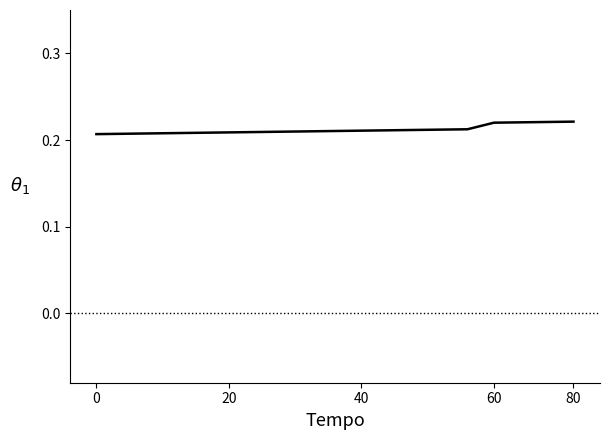

Reading left to right, transcribe all the data shown in this chart.

0.2	0.2	0.2	0.2	0.2	0.2	0.2	0.2	0.2	0.2	0.2	0.2	0.2	0.2	0.2	0.2	0.2	0.2	0.2